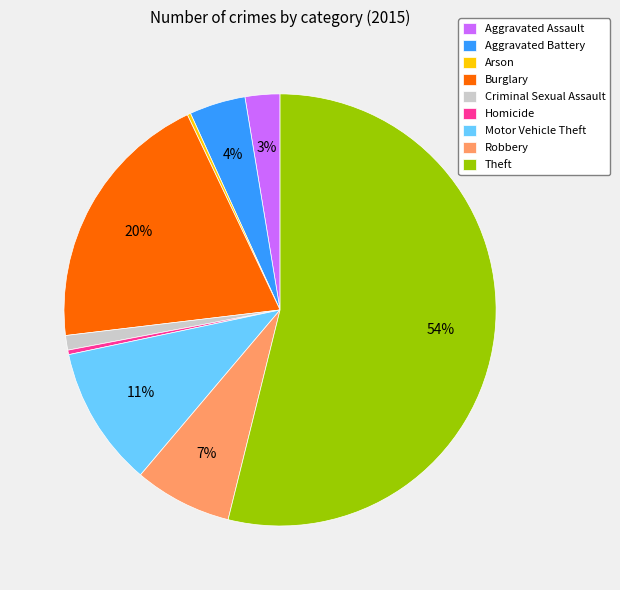

To the nearest percent, what is the average slice percentage?

11%